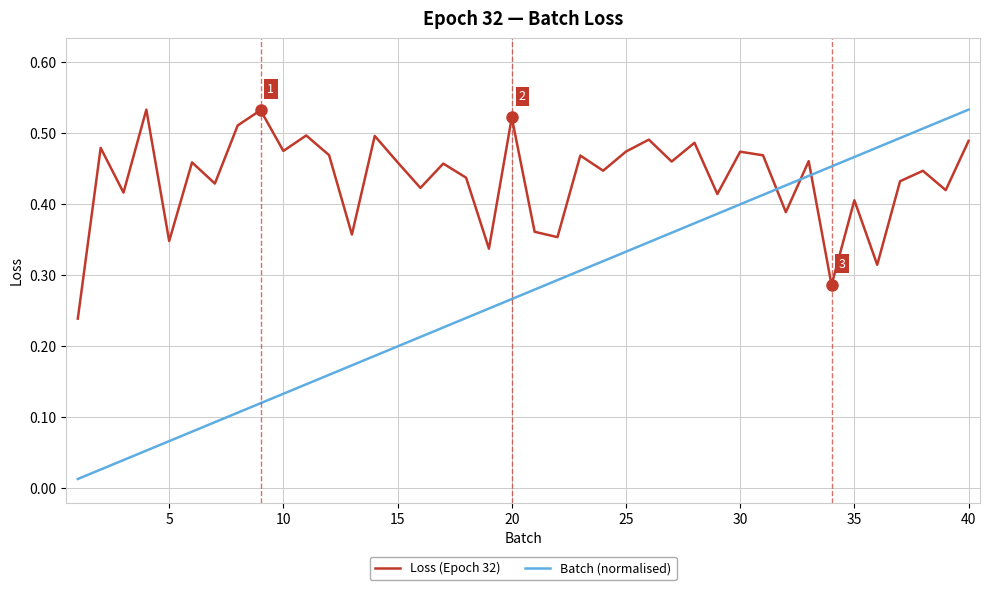

At how many categories does at least one series exceed 0?

40